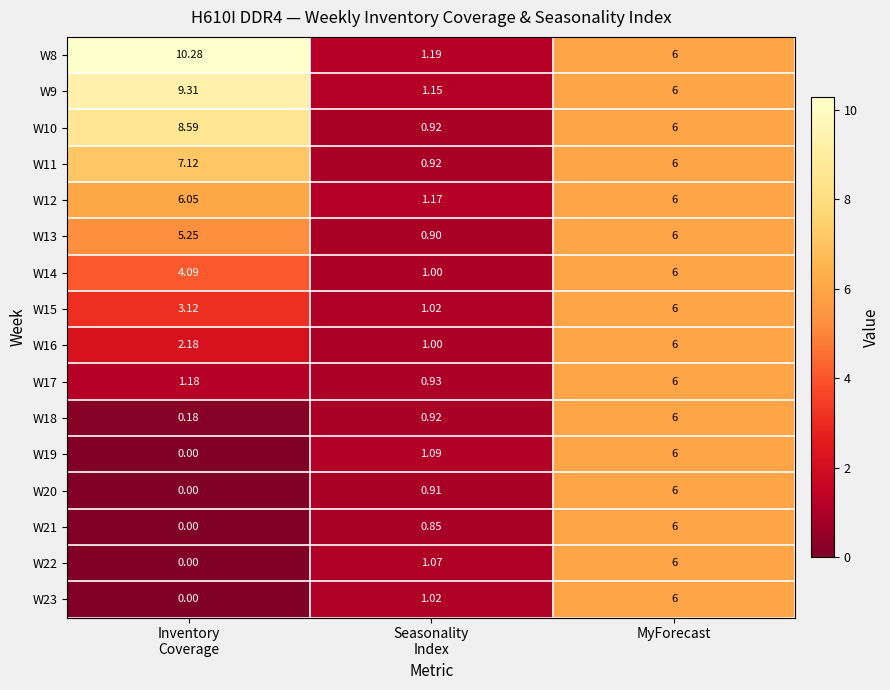

At which category is the sum across all series the highest?

MyForecast